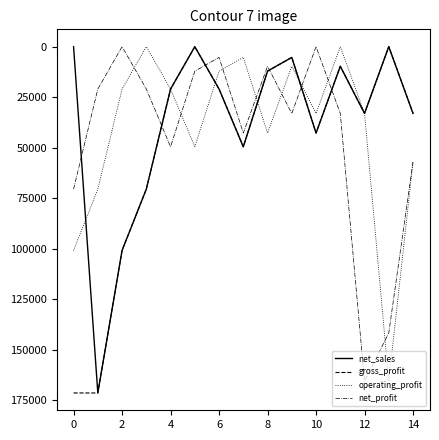

How many interior local peaks does the net_profit series have?

4